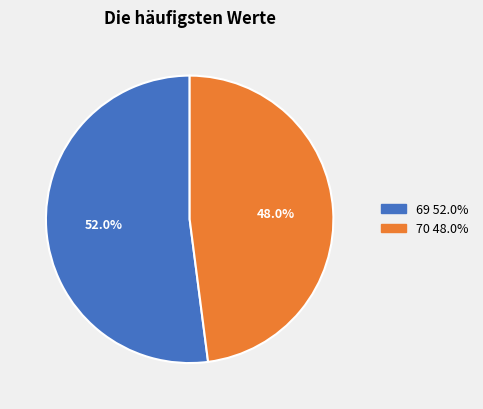

How many slices are in this pie chart?

2